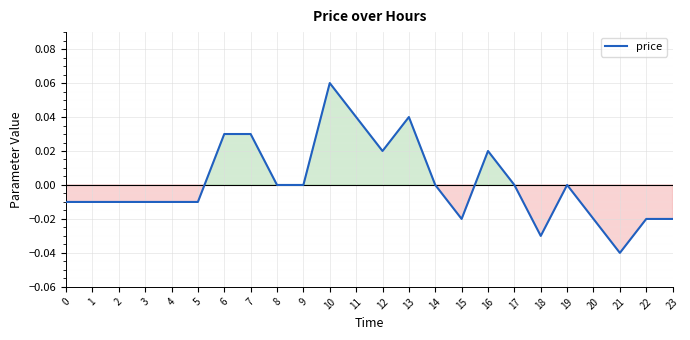

Which category has the lowest value across all series?

21